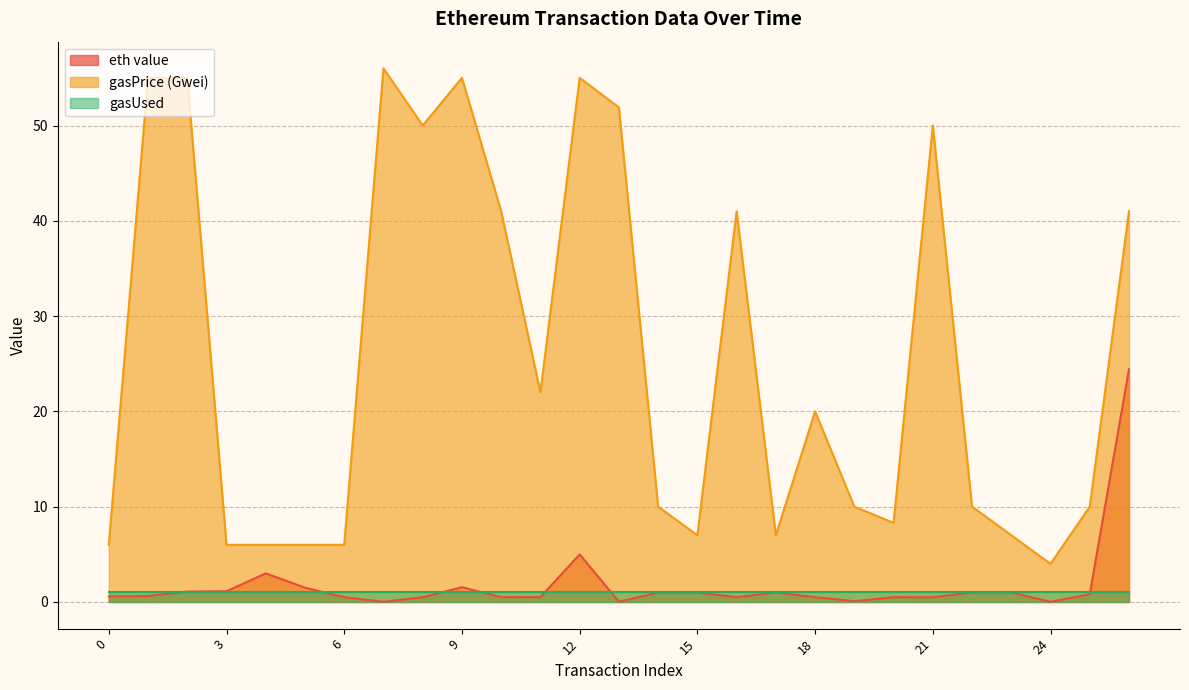

Rank the categories by eth value value from highest to lowest.

26, 12, 4, 9, 5, 3, 2, 22, 23, 15, 17, 14, 25, 1, 0, 11, 6, 10, 16, 18, 20, 8, 21, 19, 13, 7, 24